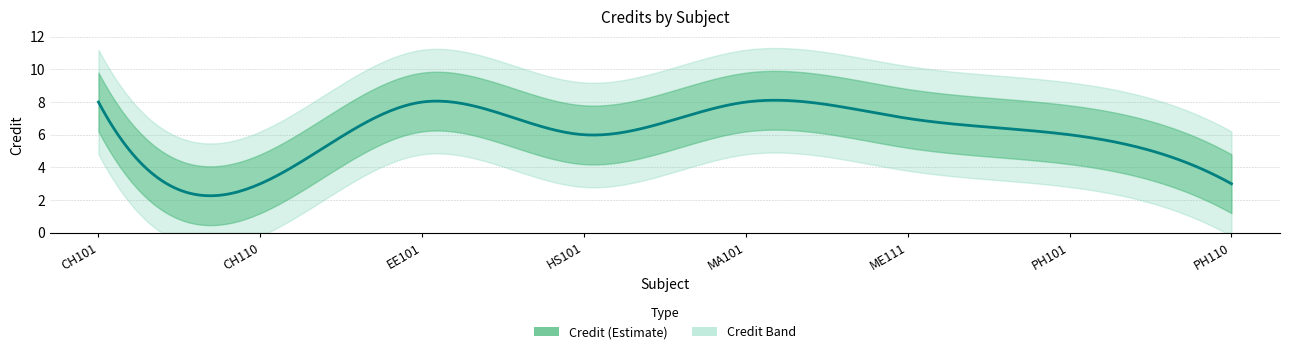

Which category has the lowest value across all series?

CH110